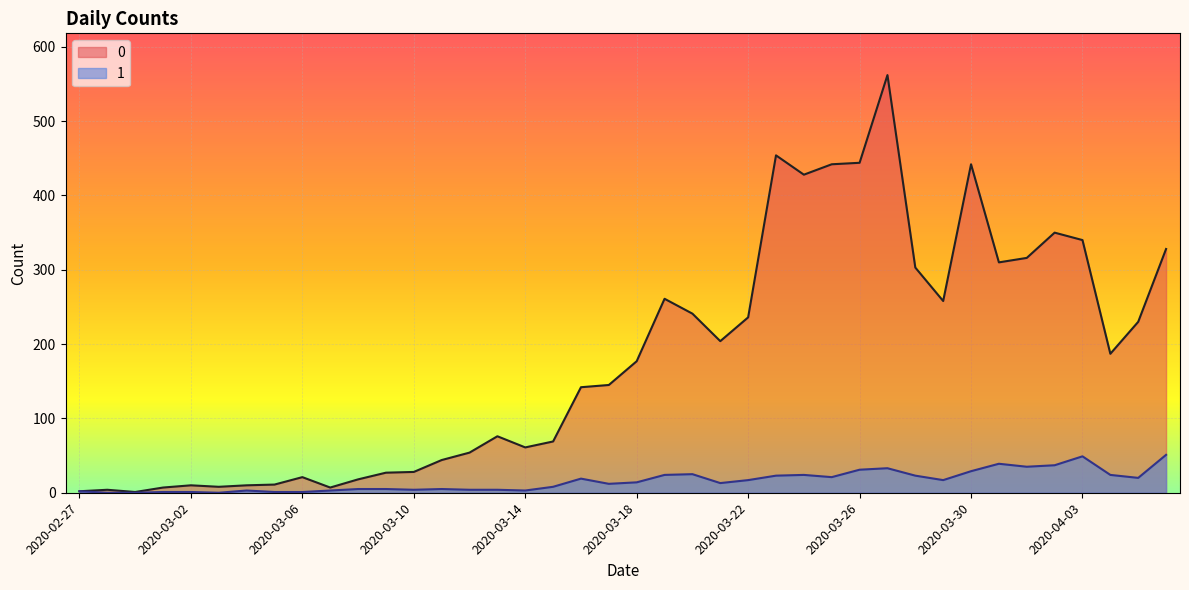

What is the average value of the 1 series?

16